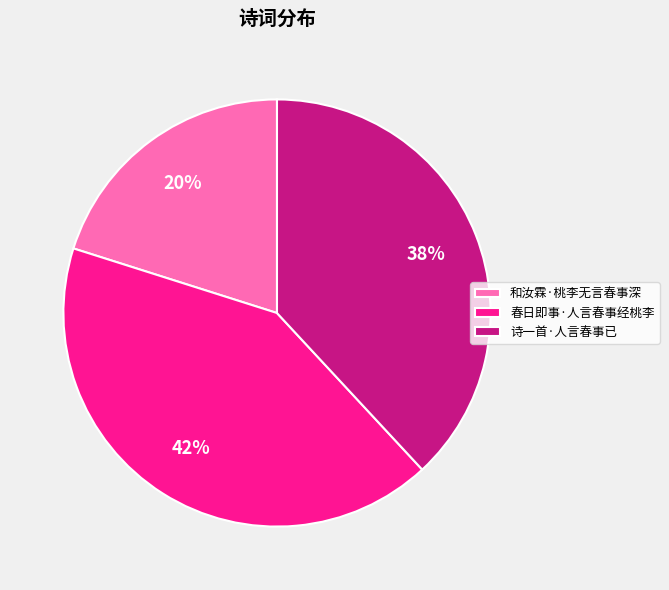

To the nearest percent, what is the difference between the 诗一首·人言春事已 and 和汝霖·桃李无言春事深 slice percentages?

18%